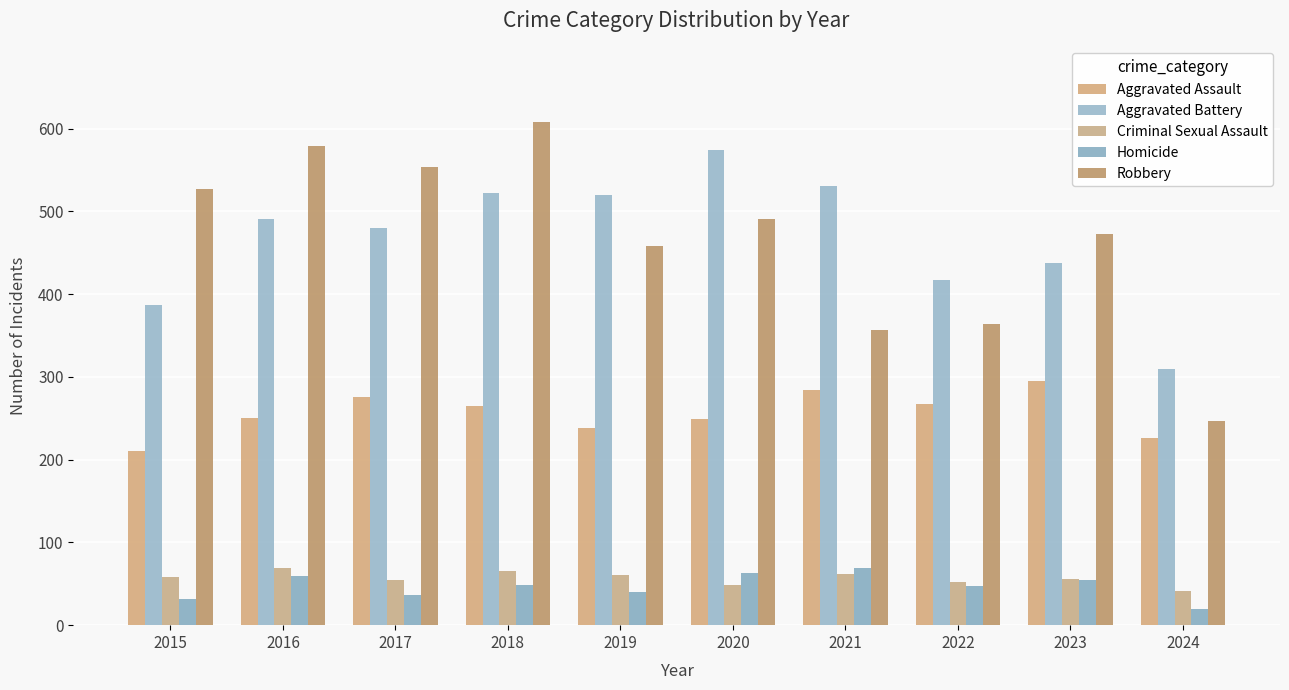

Reading left to right, extract all data points from this chart.

Aggravated Assault: 210	250	276	265	238	249	284	267	295	226
Aggravated Battery: 387	491	480	522	520	574	531	417	437	309
Criminal Sexual Assault: 58	69	55	66	61	49	62	52	56	41
Homicide: 32	59	37	49	40	63	69	47	55	20
Robbery: 527	579	553	608	458	491	357	364	473	247